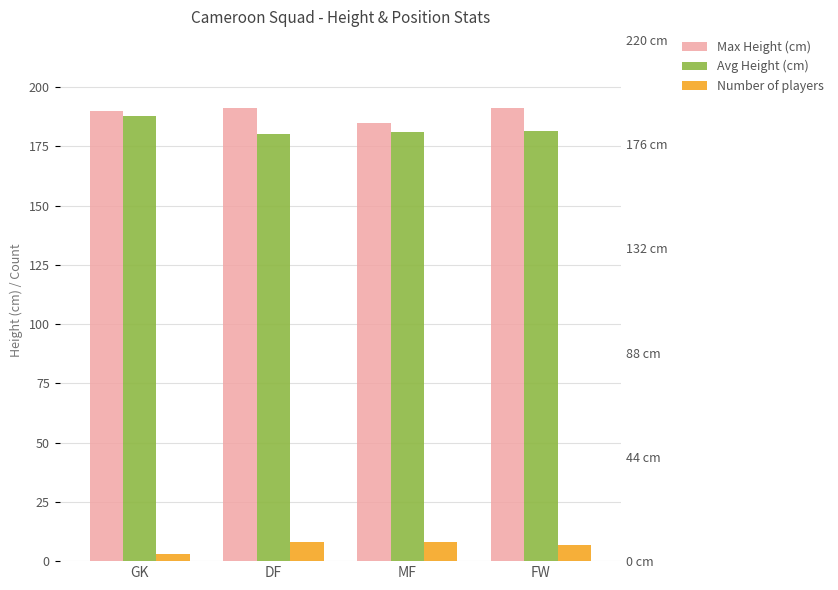

What is the label of the 2nd bar from the left?

DF